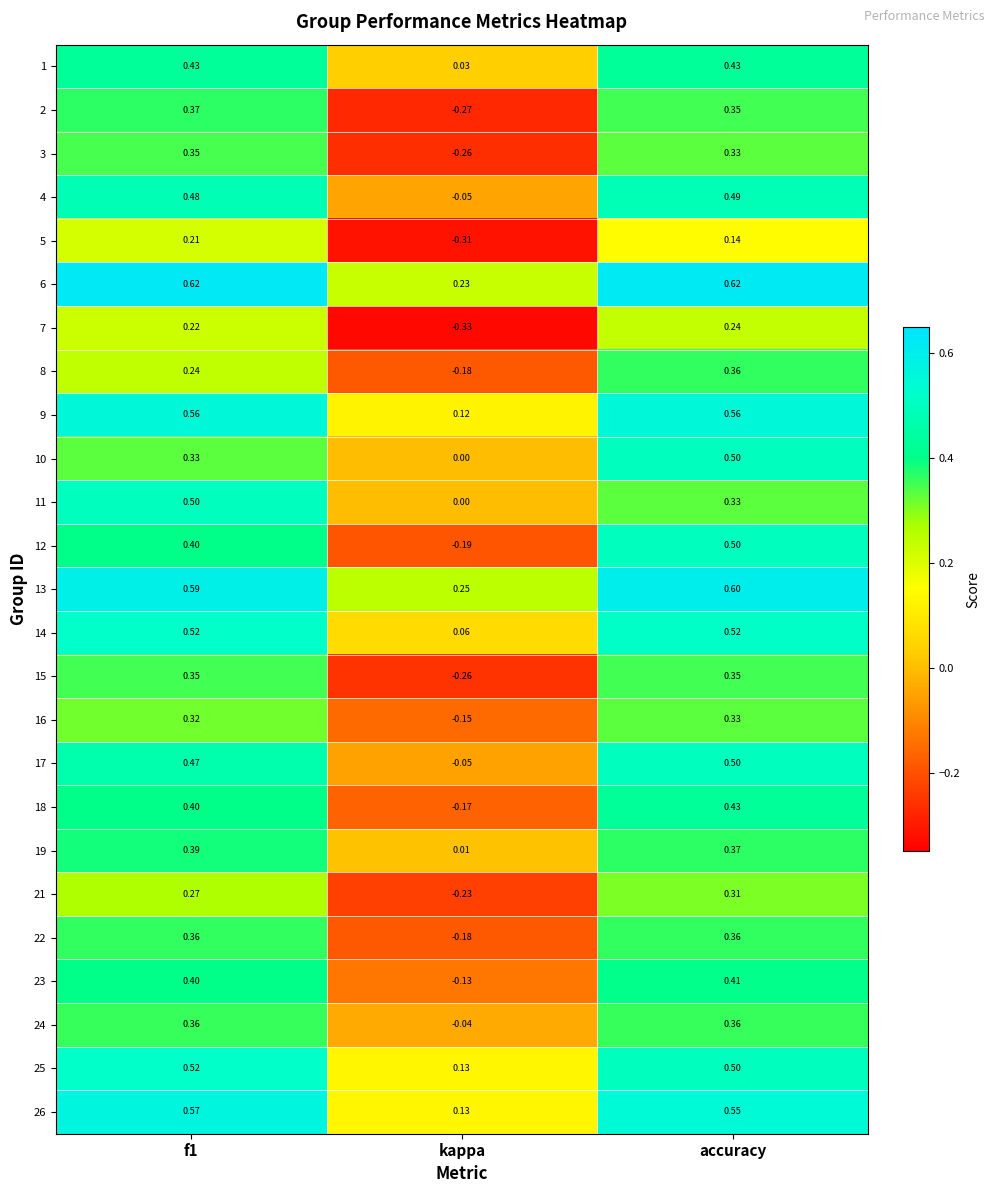

At which label is 4 closest to 0?

kappa